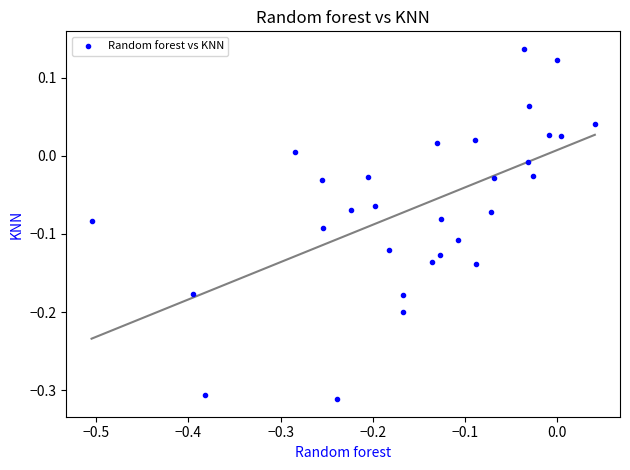

What is the range of Y values (max minus min)?

0.4